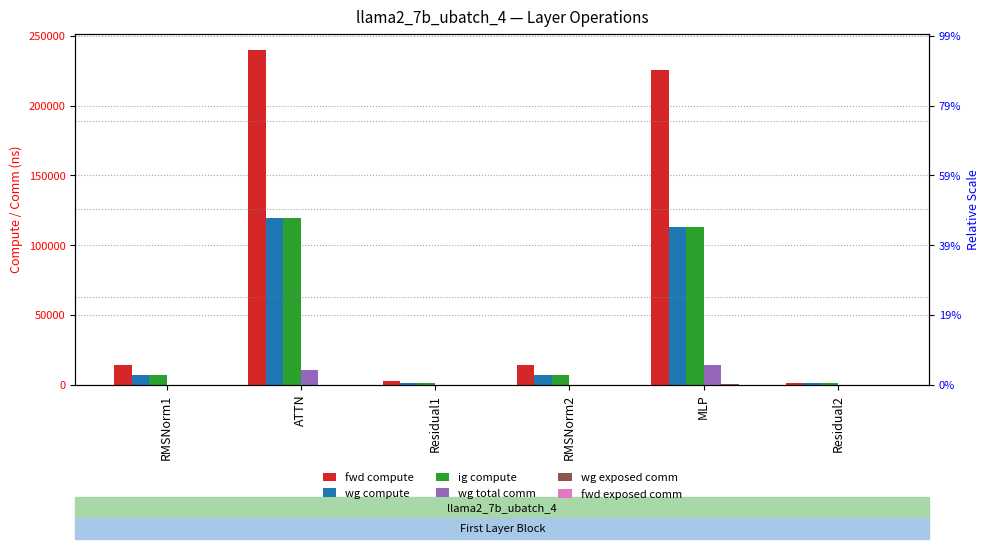

At which label does wg compute reach its minimum?

Residual1